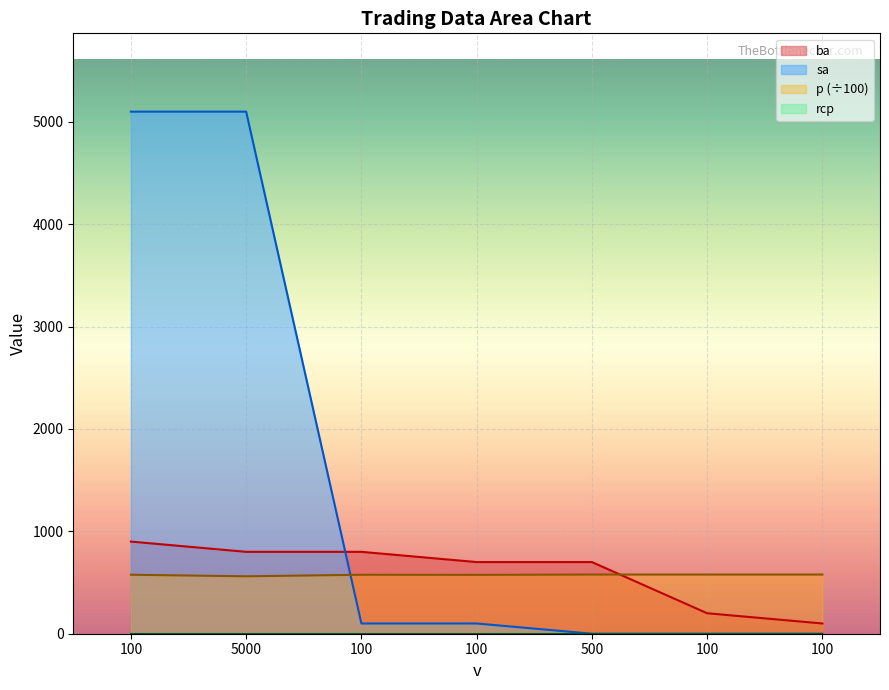

True or false: p and ba intersect in this chart.

True